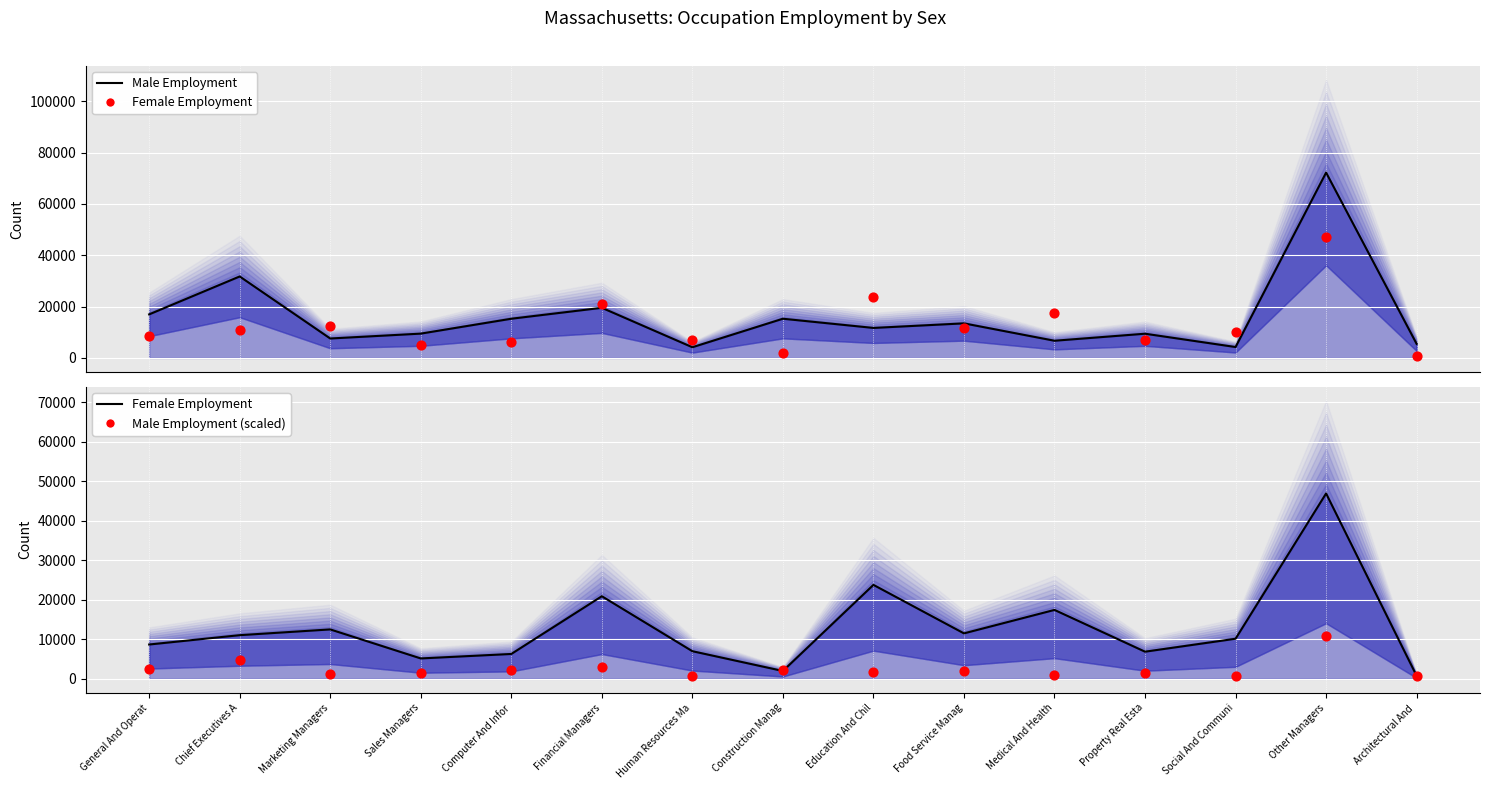

What is the total value across all series at Food Service Manag?

38529.2